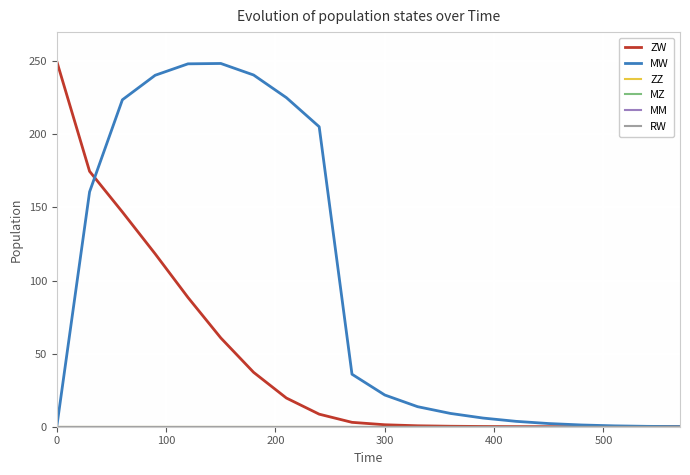

Which has a higher value, 300 or 18?

300